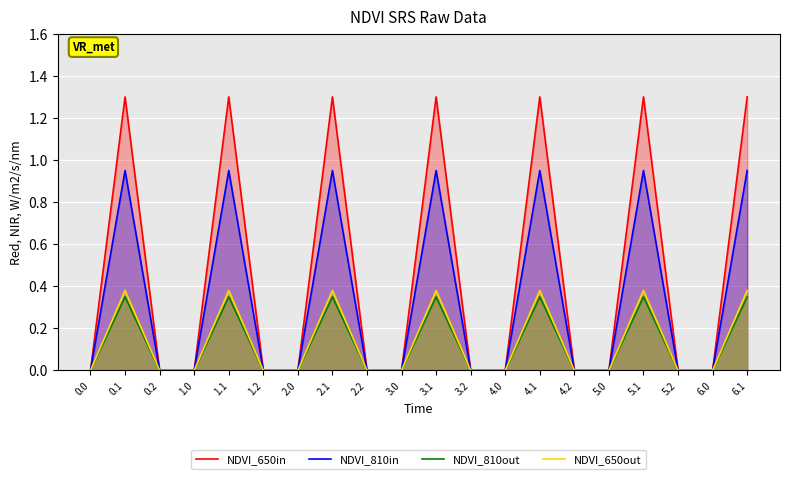

How many NDVI_650out values are between 0 and 1?

20